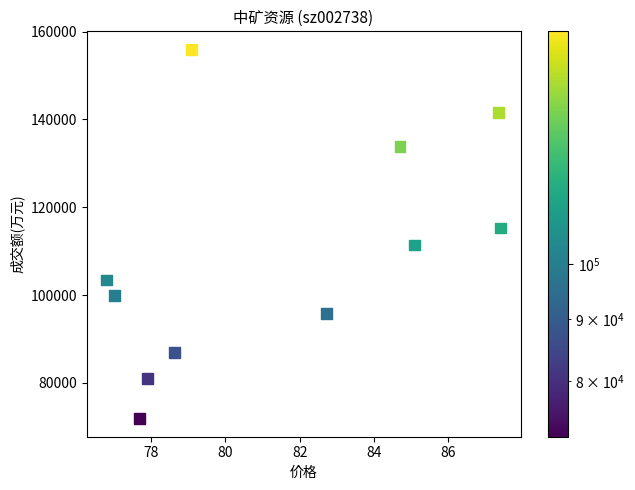

What is the average Y value?

108837